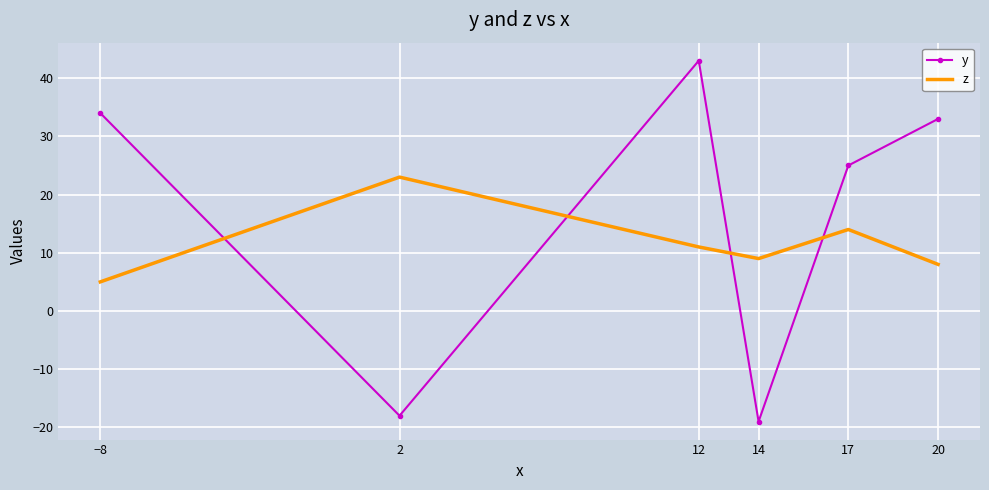

What position from the right is 2?

5